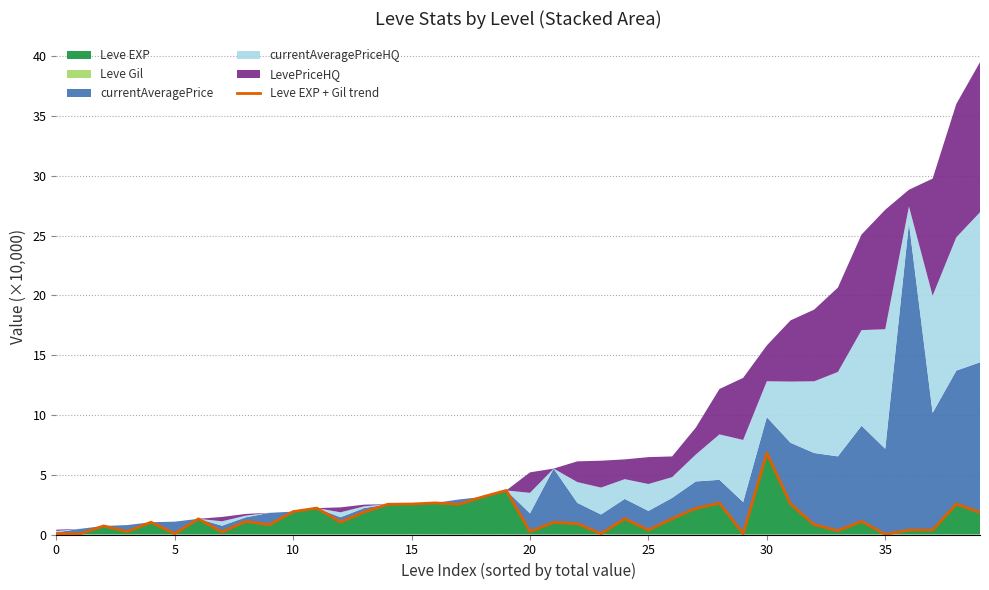

What is the greatest value displayed?

6.8